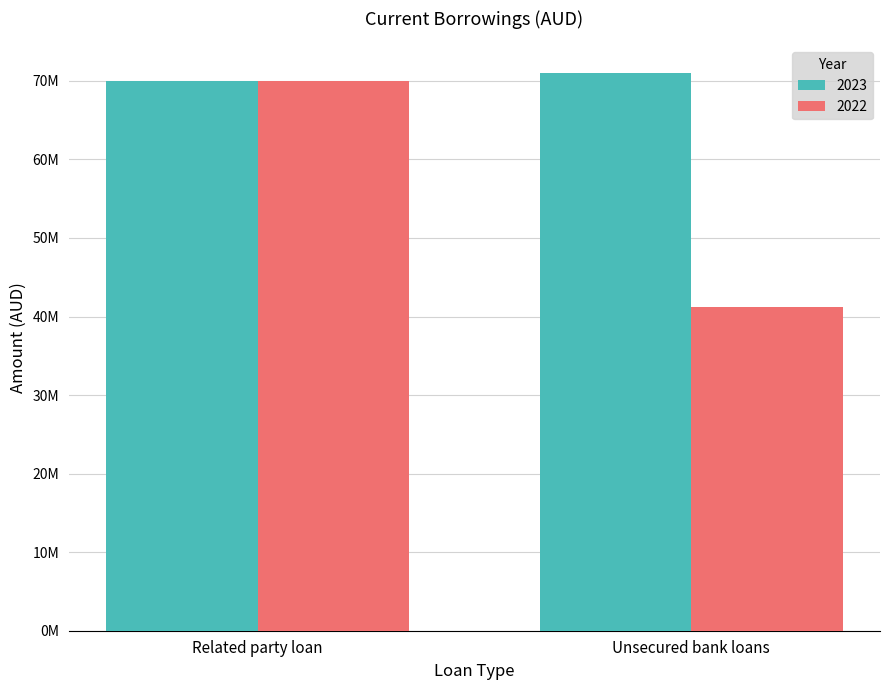

What is the value of the 2023 bar at the 2nd from the left?

70948462